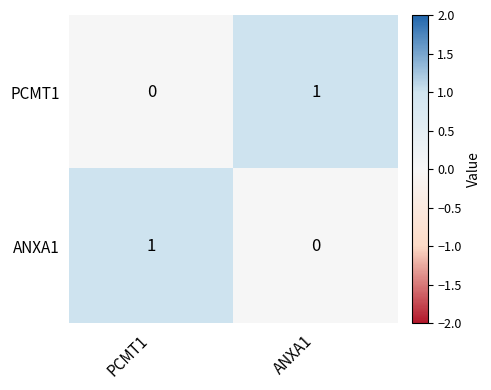

Where is ANXA1 nearest to the value 0?

ANXA1